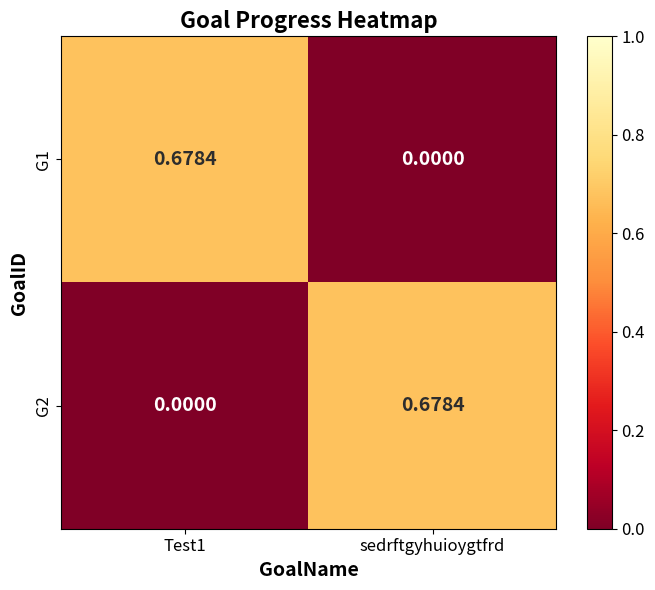

At which label does G1 reach its minimum?

sedrftgyhuioygtfrd